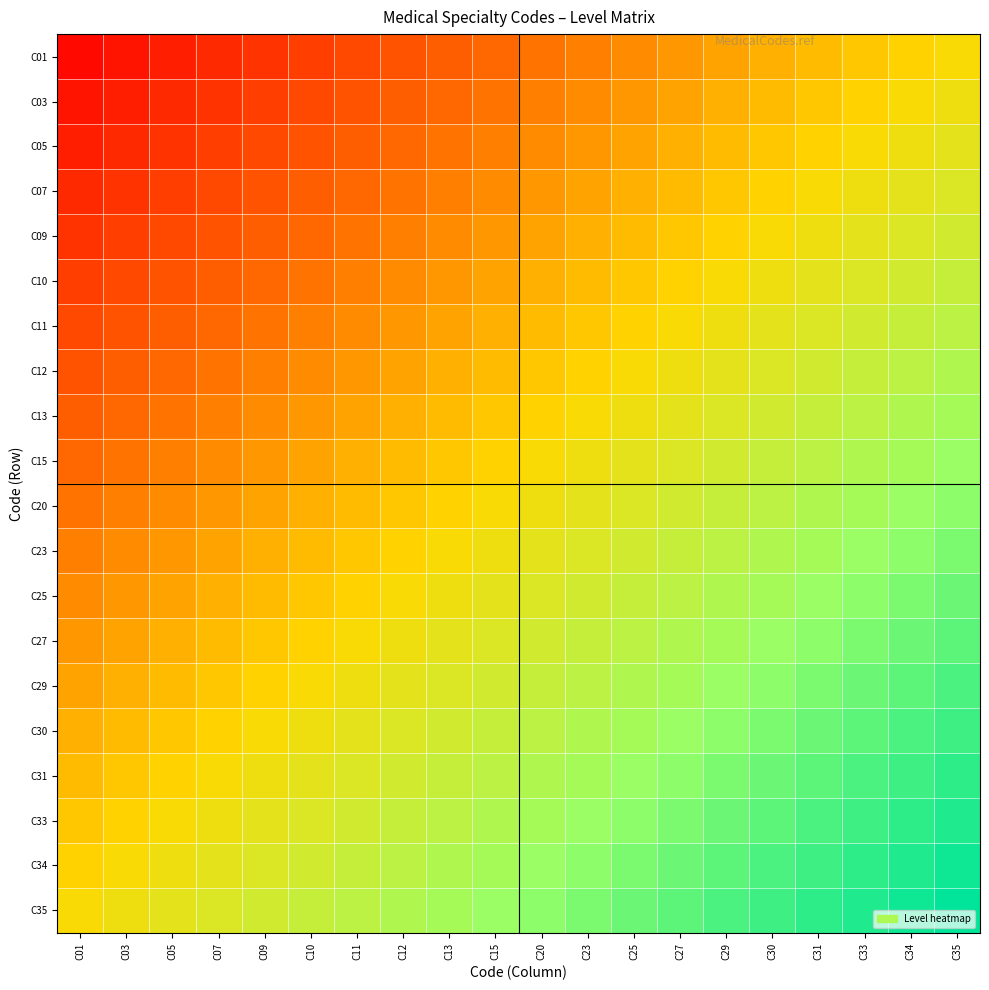

What is the total value across all series at C30?

13.1